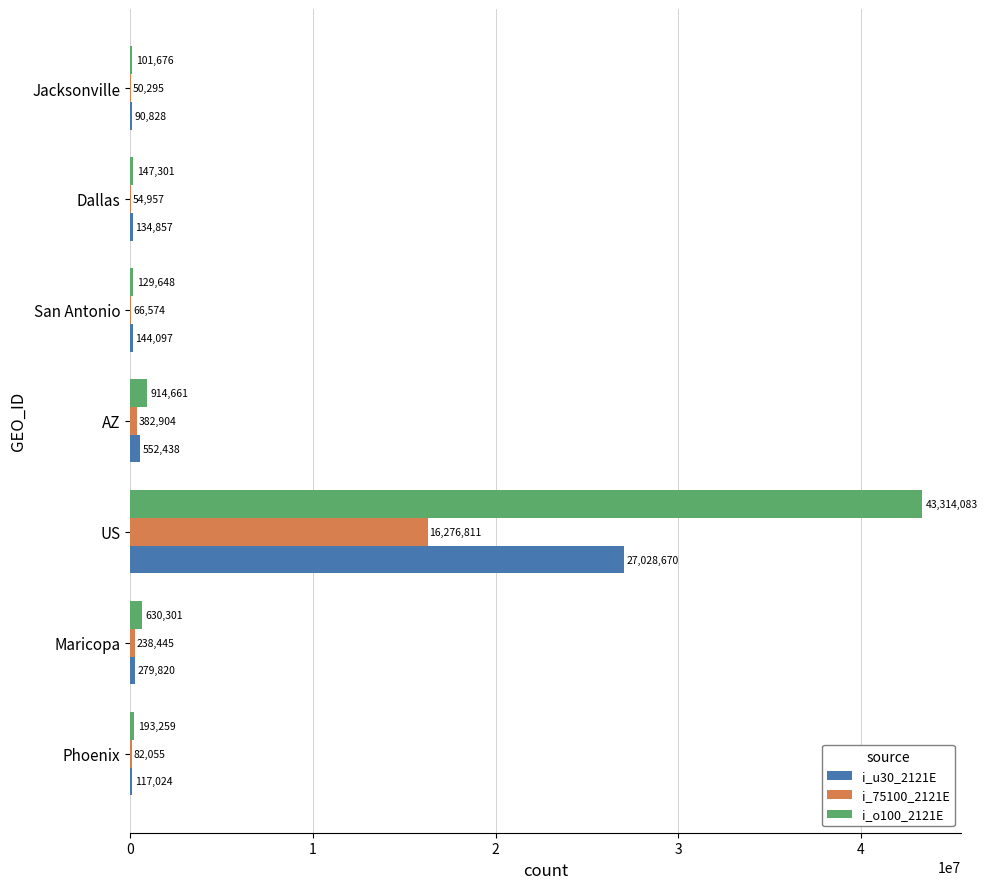

What is the highest value of the i_75100_2121E series?

16276811